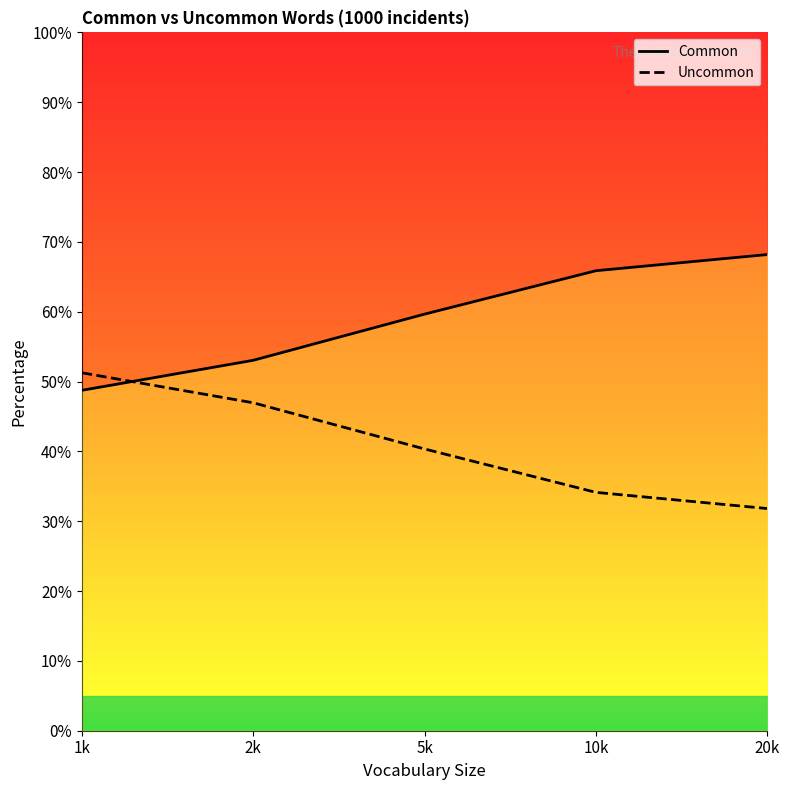

What is the greatest value displayed?

0.7